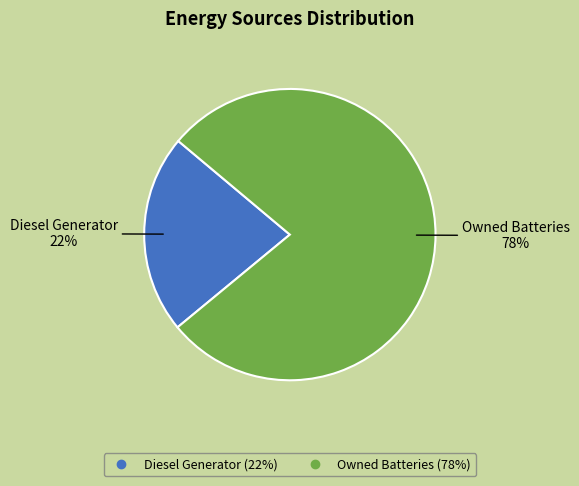

To the nearest percent, what is the difference between the largest and smallest slice percentages?

56%